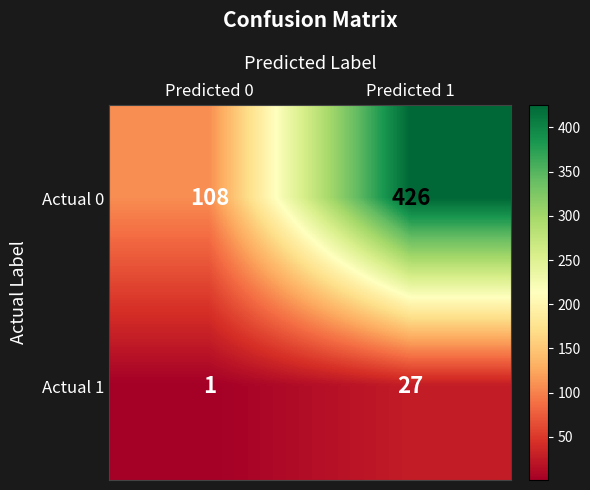

Rank the series at Predicted 0 from highest to lowest value.

Actual 0, Actual 1